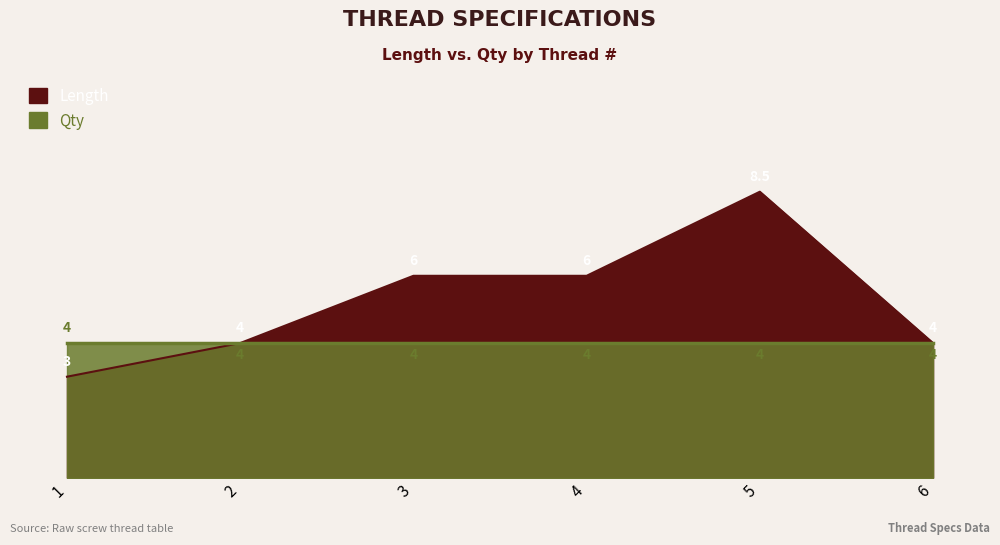

Reading left to right, what are all the values shown in this chart?

1=3.0	2=4.0	3=6.0	4=6.0	5=8.5	6=4.0